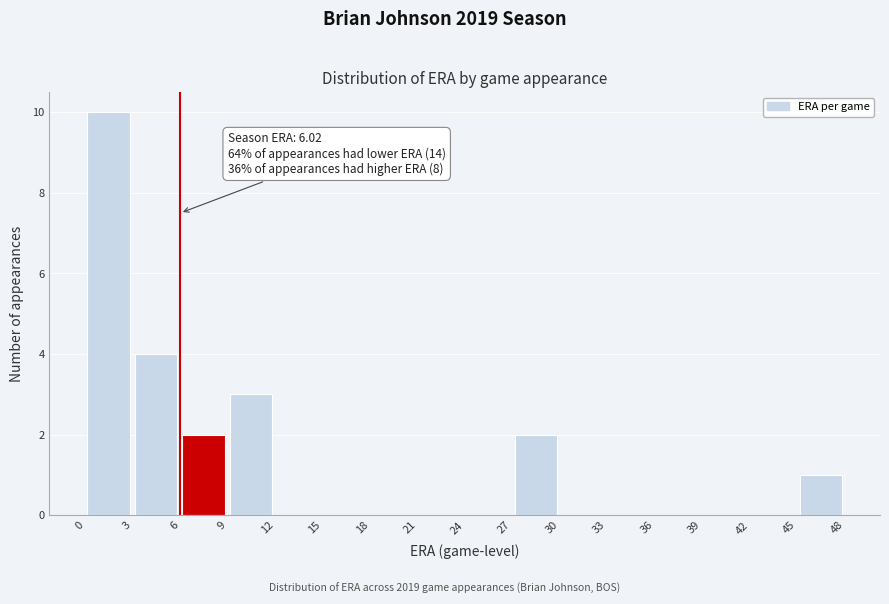

Which range on the x-axis has the tallest bar?

0 to 3